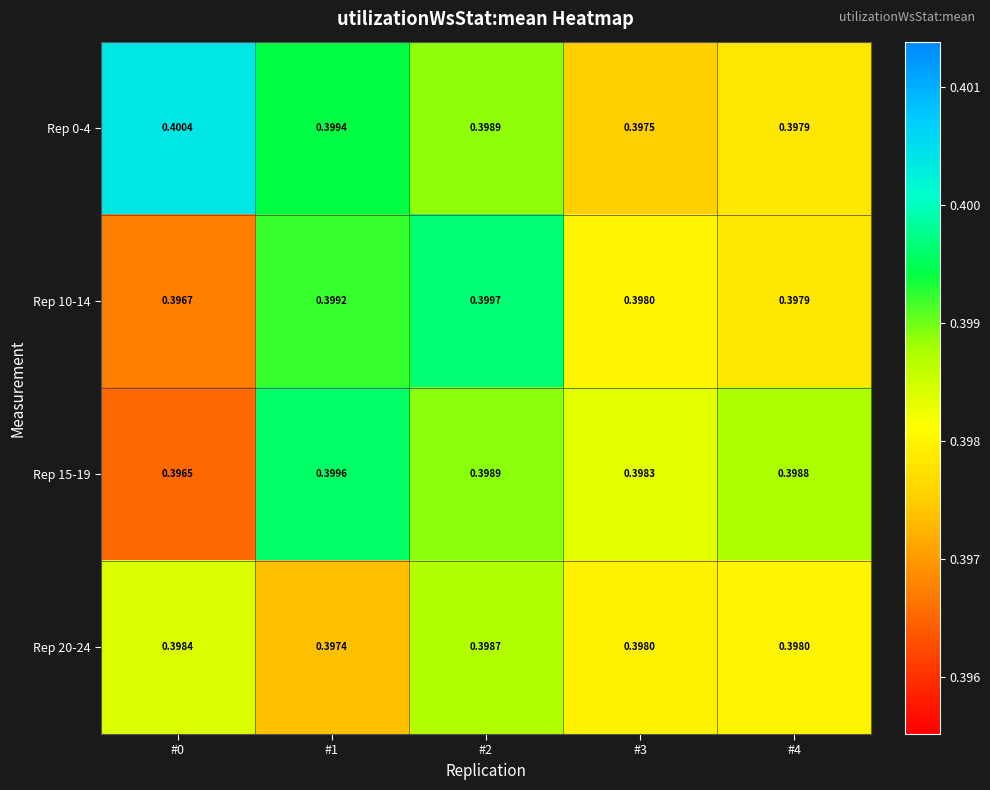

Is the value of Rep 0-4 at #4 greater than the value of Rep 10-14 at #1?

No